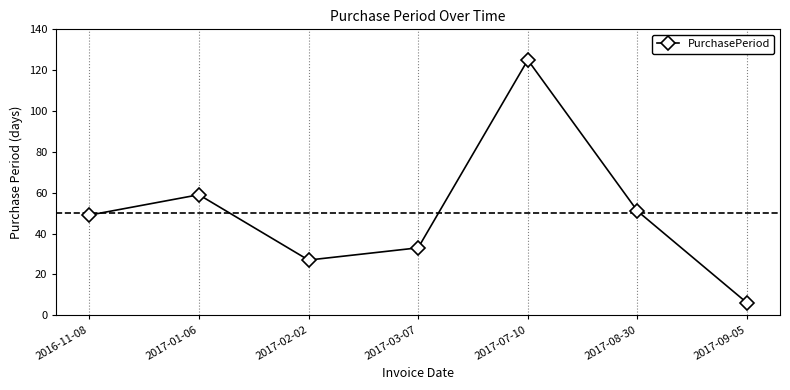

Rank the categories by value from lowest to highest.

2017-09-05, 2017-02-02, 2017-03-07, 2016-11-08, 2017-08-30, 2017-01-06, 2017-07-10